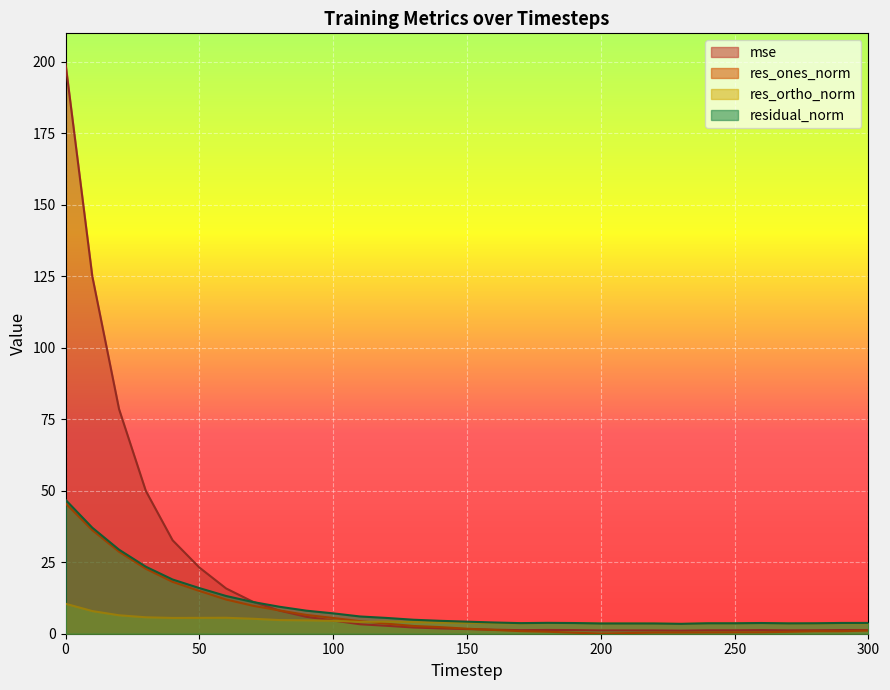

Reading right to left, what are all the values shown in this chart?

mse: 1.3	1.3	1.2	1.2	1.3	1.2	1.2	1.1	1.2	1.2	1.2	1.3	1.3	1.2	1.4	1.6	1.9	2.2	2.8	3.3	4.6	5.9	8.1	11.2	15.8	23.2	32.7	50.0	78.5	125.0	199.4
res_ones_norm: 1.1	0.9	0.9	0.7	0.5	0.5	0.5	0.4	0.4	0.2	0.1	0.4	0.7	0.9	1.3	1.7	2.3	2.7	3.5	4.4	5.5	6.6	8.1	9.8	12.0	15.0	18.1	22.7	28.7	36.2	45.6
res_ortho_norm: 3.6	3.7	3.5	3.6	3.7	3.6	3.6	3.4	3.5	3.6	3.6	3.7	3.7	3.6	3.7	3.8	3.9	4.1	4.3	4.1	4.5	4.7	4.8	5.2	5.6	5.5	5.5	5.7	6.5	7.9	10.5
residual_norm: 3.8	3.8	3.7	3.6	3.7	3.6	3.6	3.5	3.6	3.6	3.6	3.7	3.8	3.7	3.9	4.2	4.5	4.9	5.5	6.0	7.1	8.1	9.4	11.1	13.2	16.0	19.0	23.4	29.4	37.1	46.8